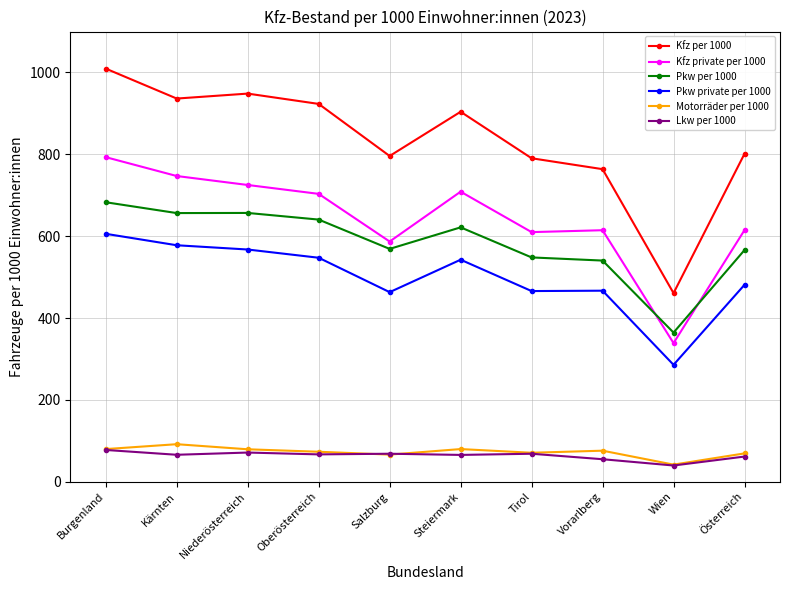

Which series has the largest total across all categories?

Kfz per 1000